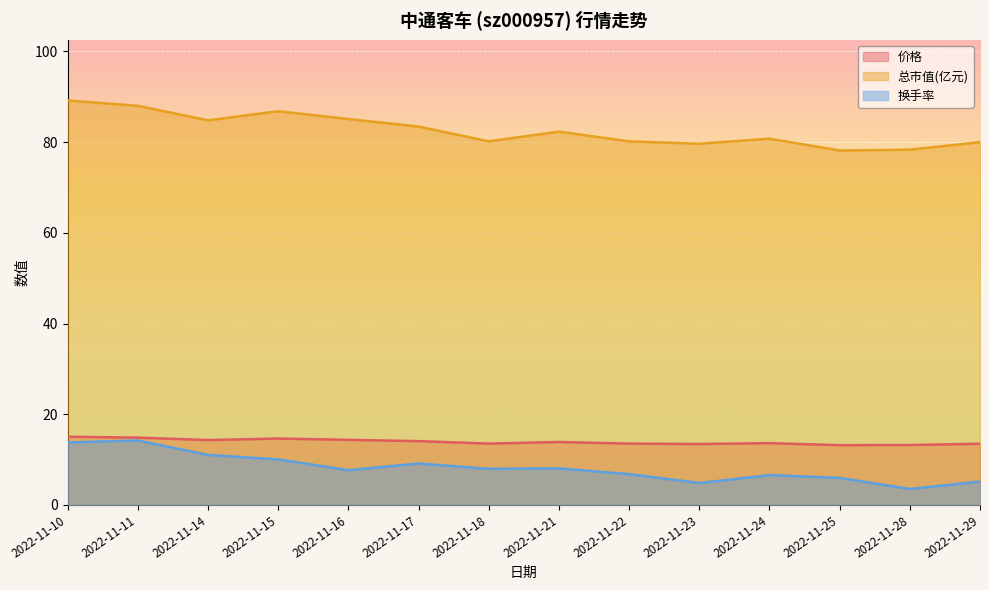

What is the difference between the maximum and minimum values in the 总市值(亿元) series?

11.0